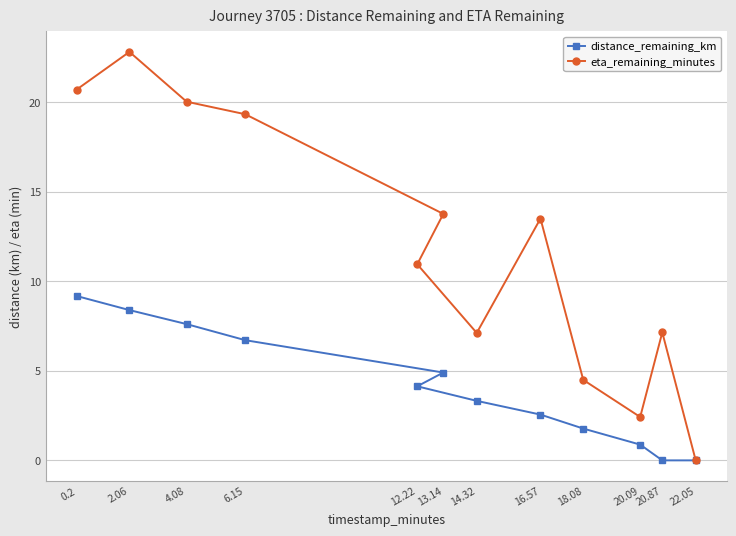

The value of eta_remaining_minutes at 0.2 is 20.7. True or false?

True